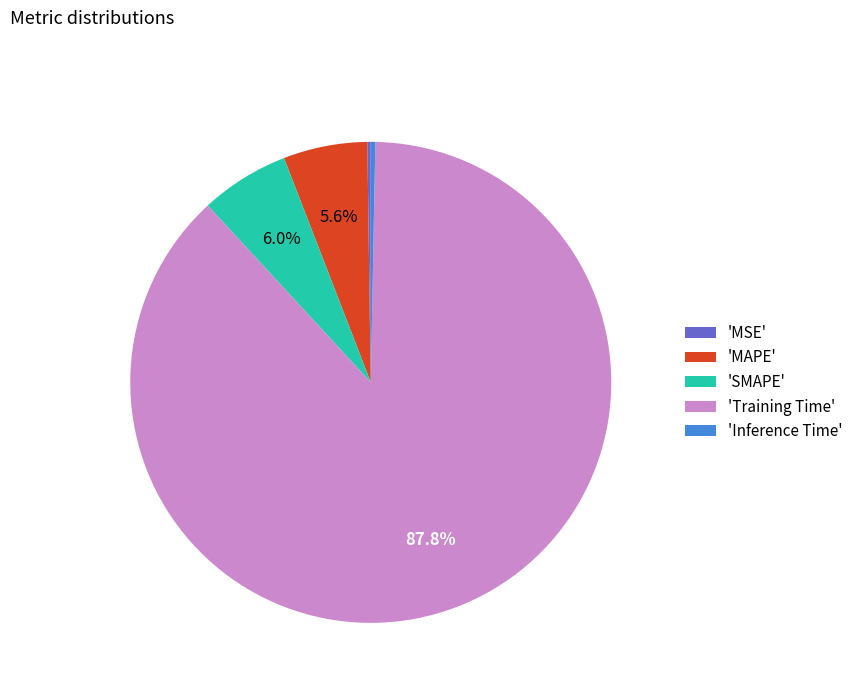

What is the largest slice in the pie chart?

'Training Time'